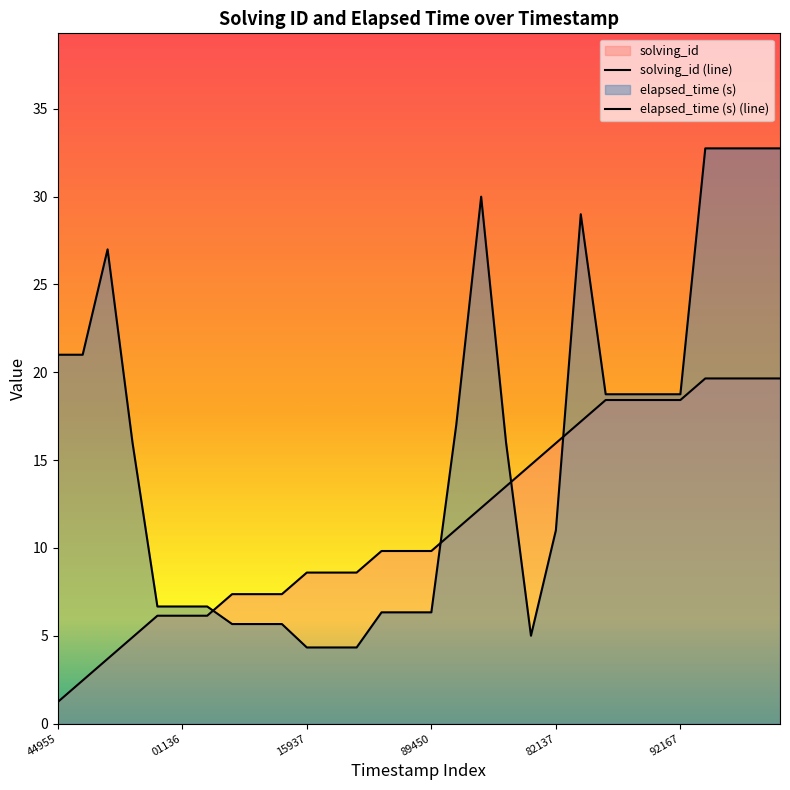

True or false: solving_id and elapsed_time cross at least once.

True